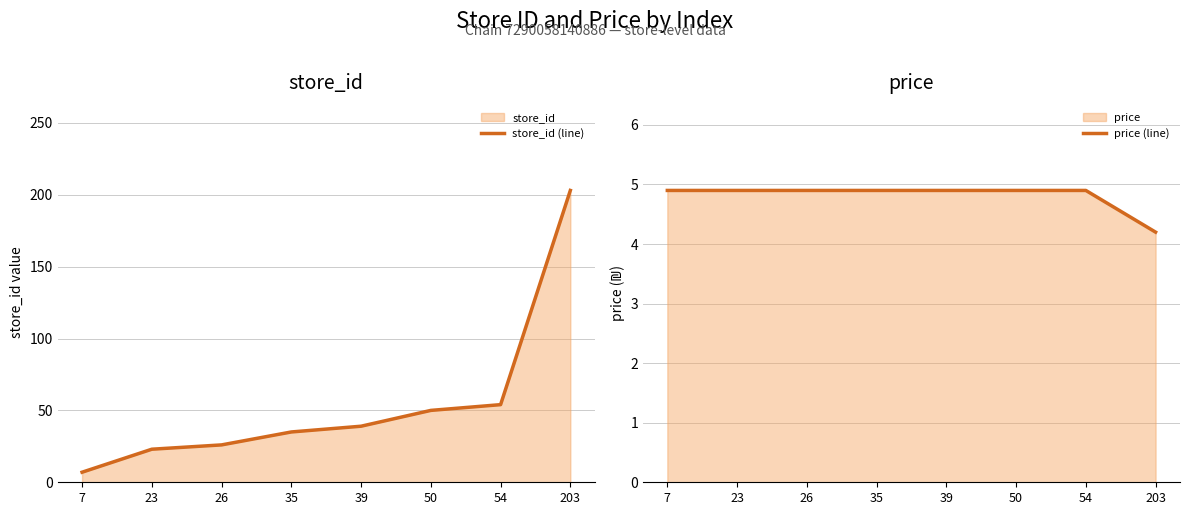

Does the chart display data point markers on the line(s)?

No